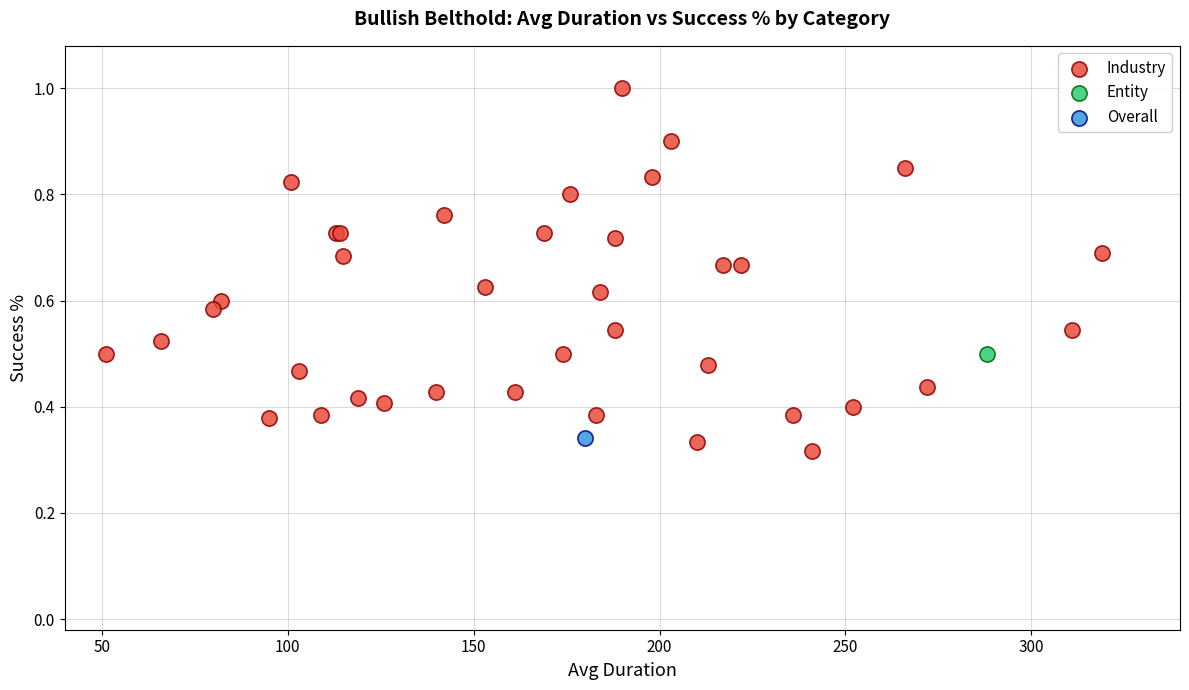

What are all the series names shown in the legend?

Industry, Entity, Overall